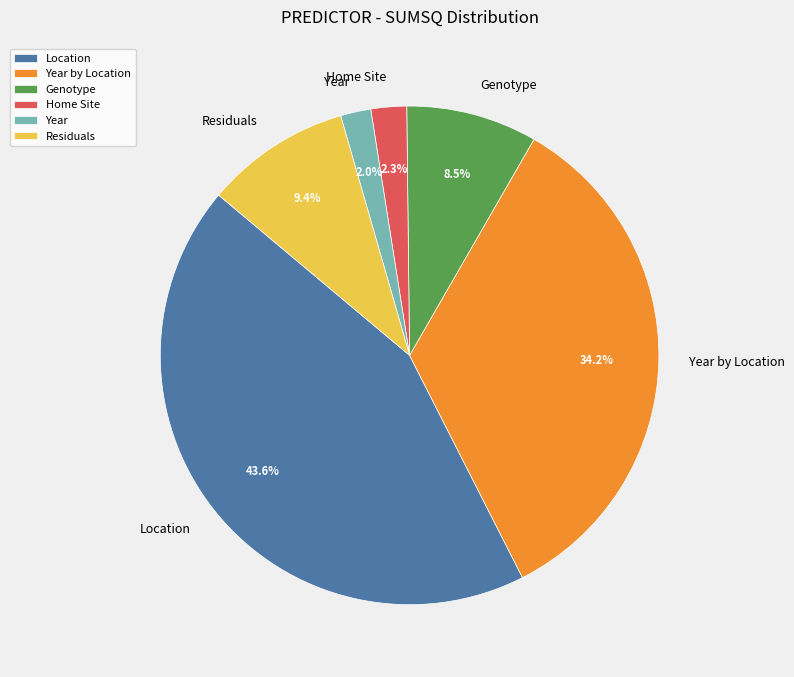

Which category has the biggest portion of the pie?

Location